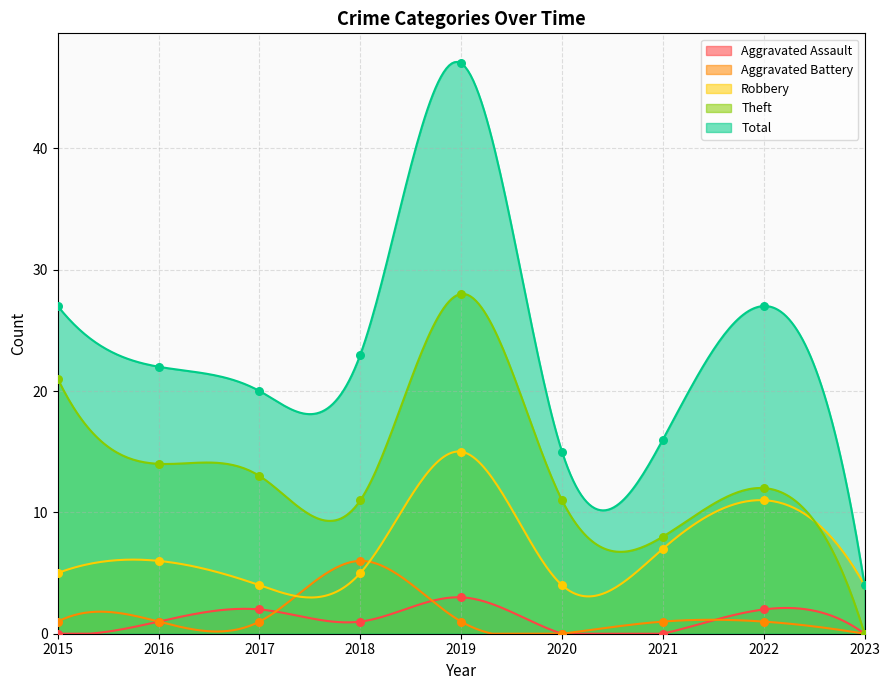

What are all the series names shown in the legend?

Aggravated Assault, Aggravated Battery, Robbery, Theft, Total